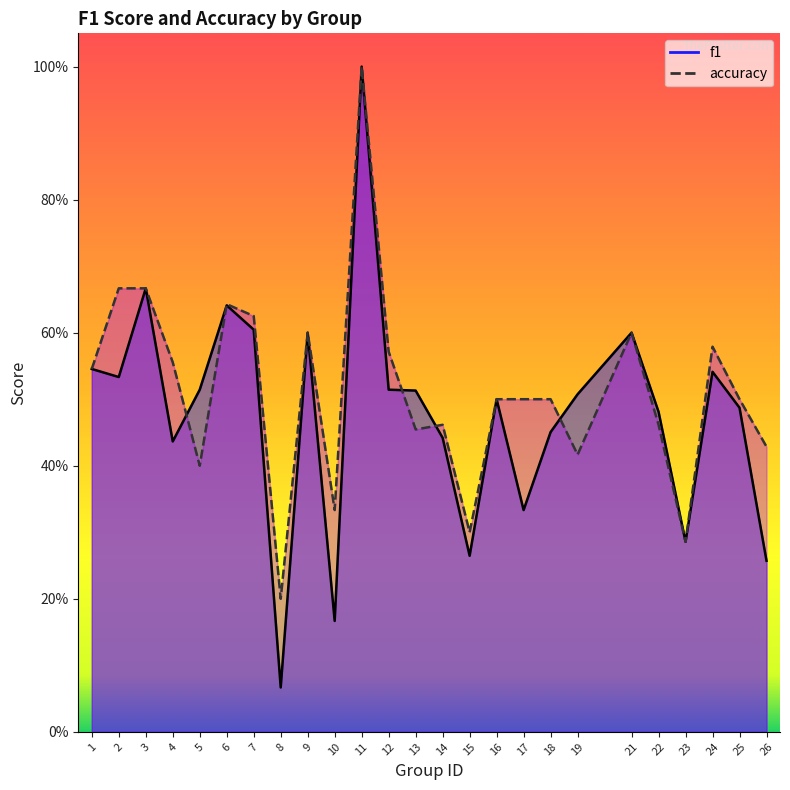

In f1, how many points are higher than both neighbors (excluding endpoints)?

7